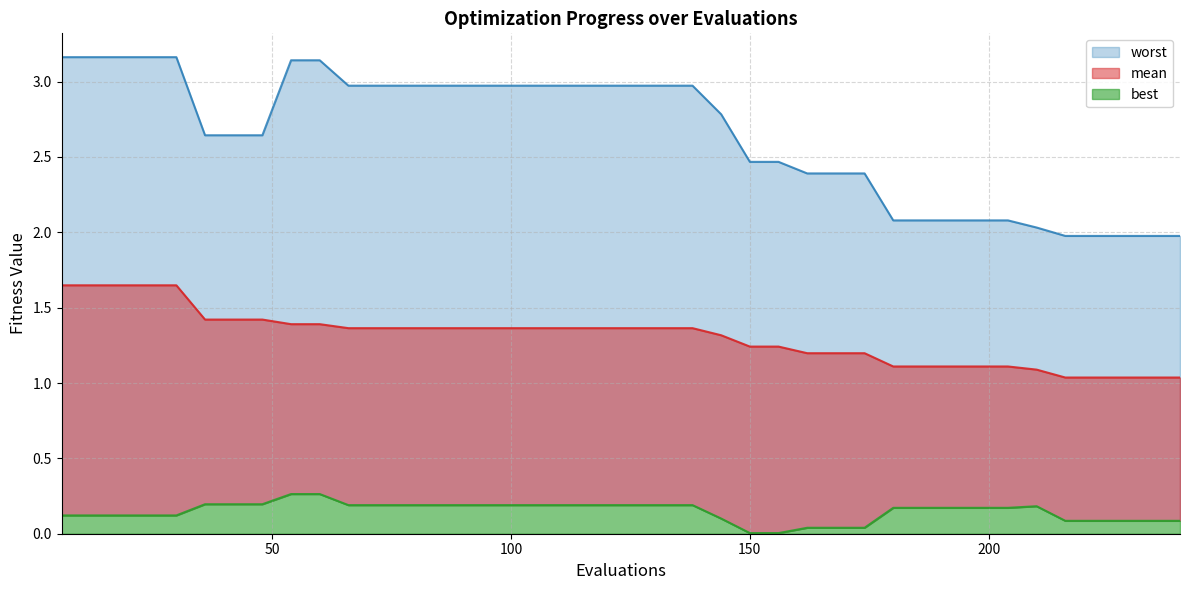

Rank the series at 240 from lowest to highest value.

best, mean, worst